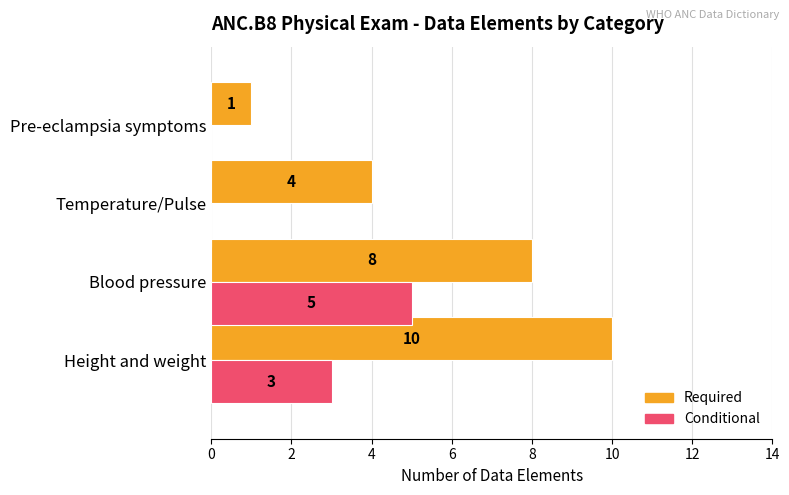

Which series changed the most between Blood pressure and Temperature/Pulse?

Conditional